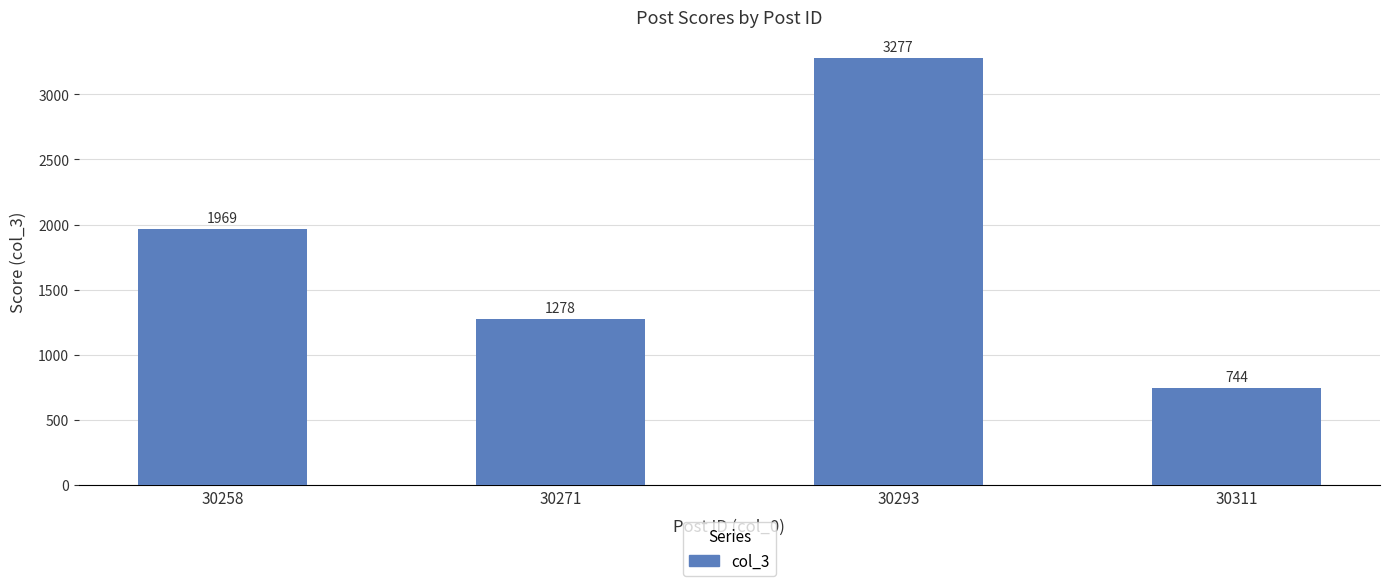

Reading left to right, what are all the values shown in this chart?

30258=1969	30271=1278	30293=3277	30311=744